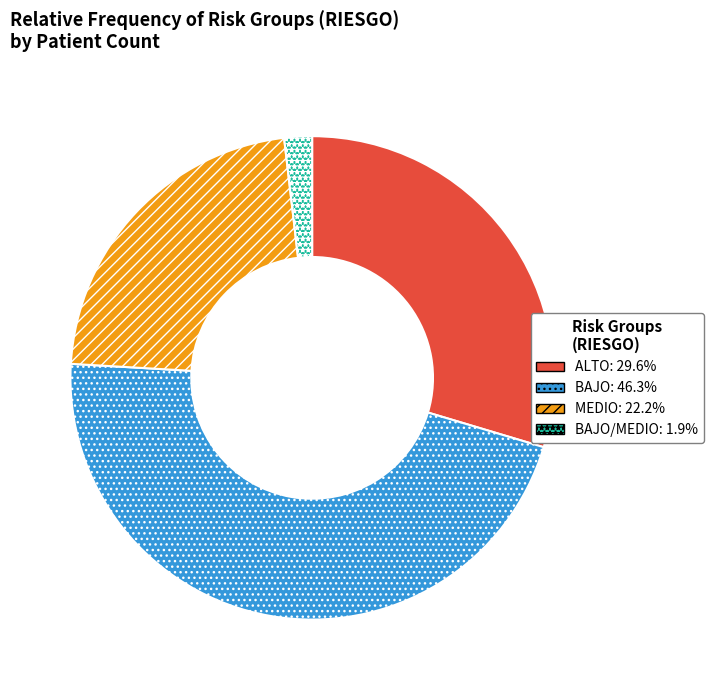

Does any single category account for the majority?

No